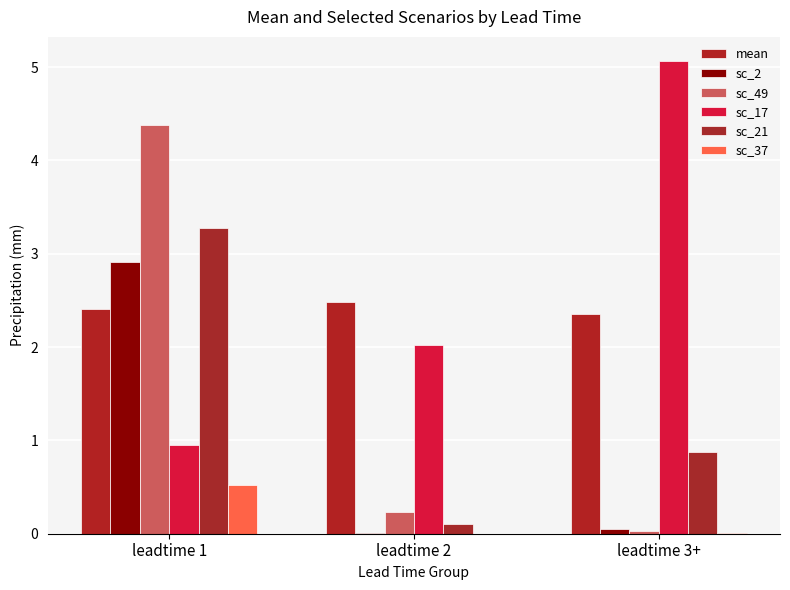

List the labels in order of sc_17 value, largest first.

leadtime 3+, leadtime 2, leadtime 1